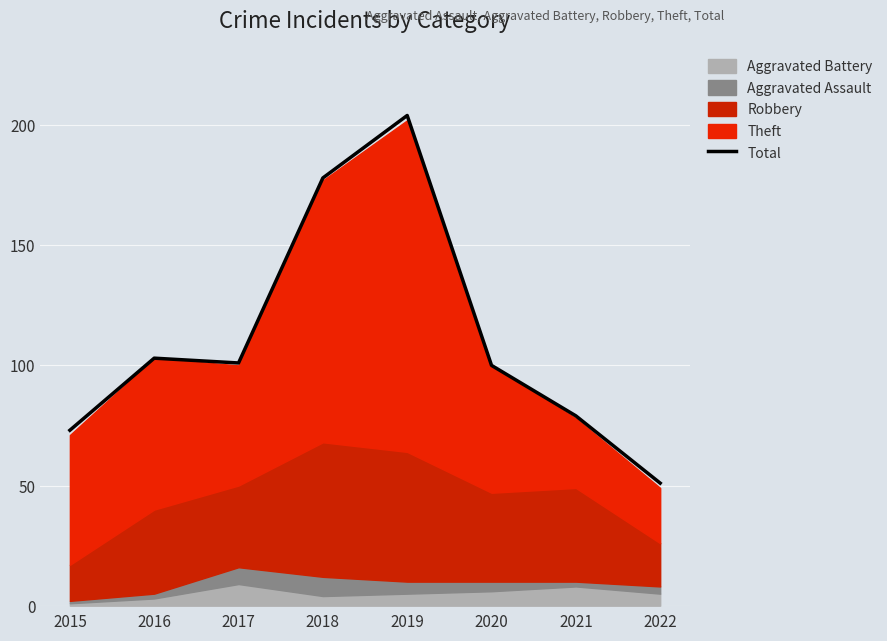

How many interior local peaks (higher than both neighbors) does the data have?

2